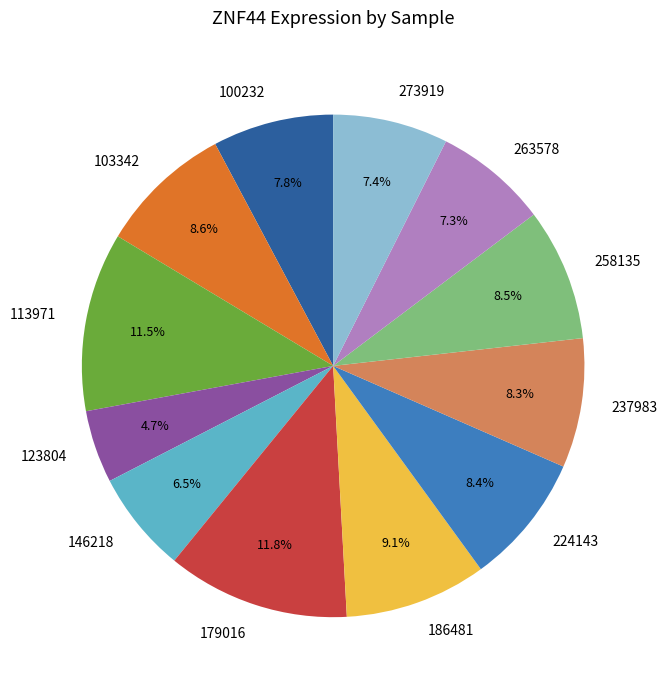

Approximately how many times larger is the value at 123804 compared to 273919?

0.6